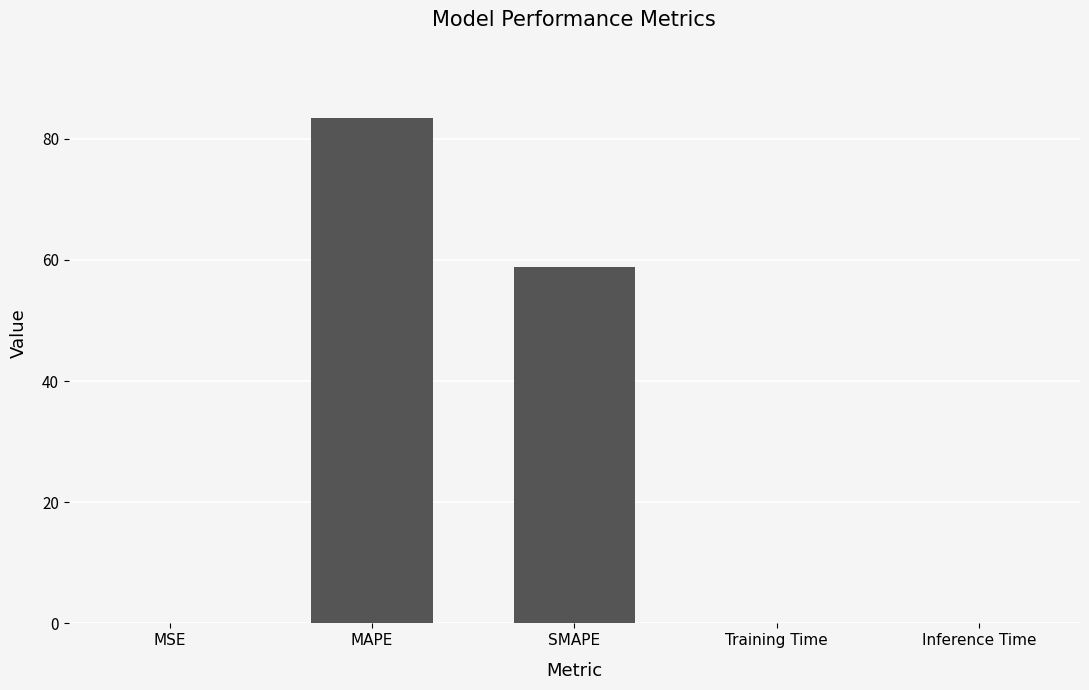

Where is the data nearest to the value 41?

SMAPE